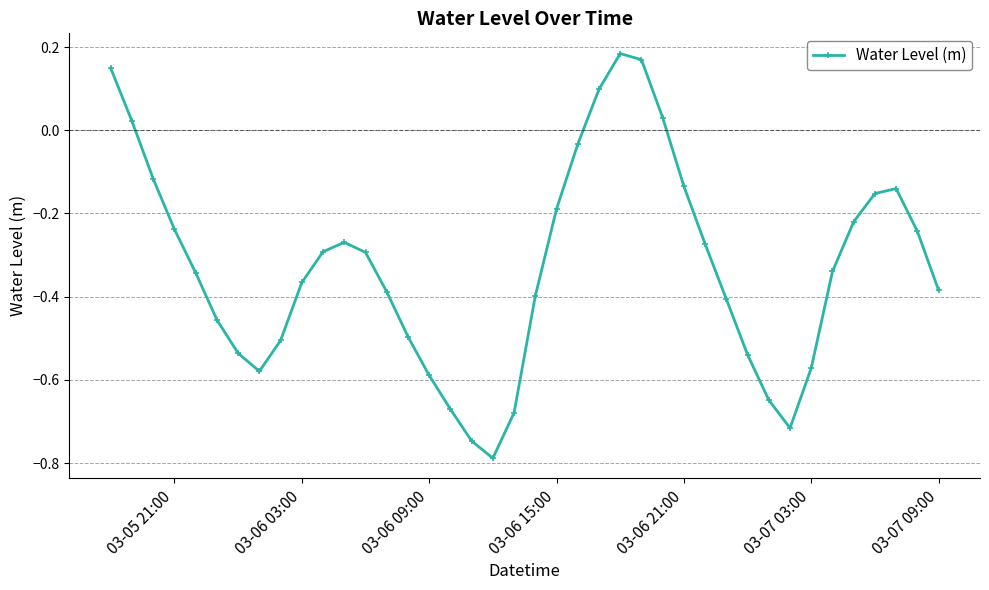

Does the chart display data point markers on the line(s)?

Yes